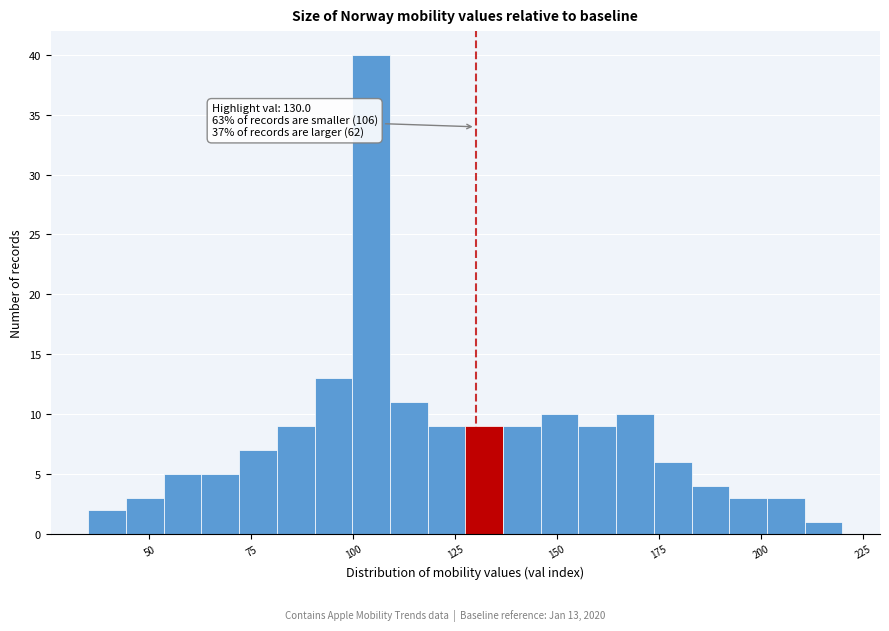

Read against the x-axis, roughly where is the centre of the tallest bar?

105